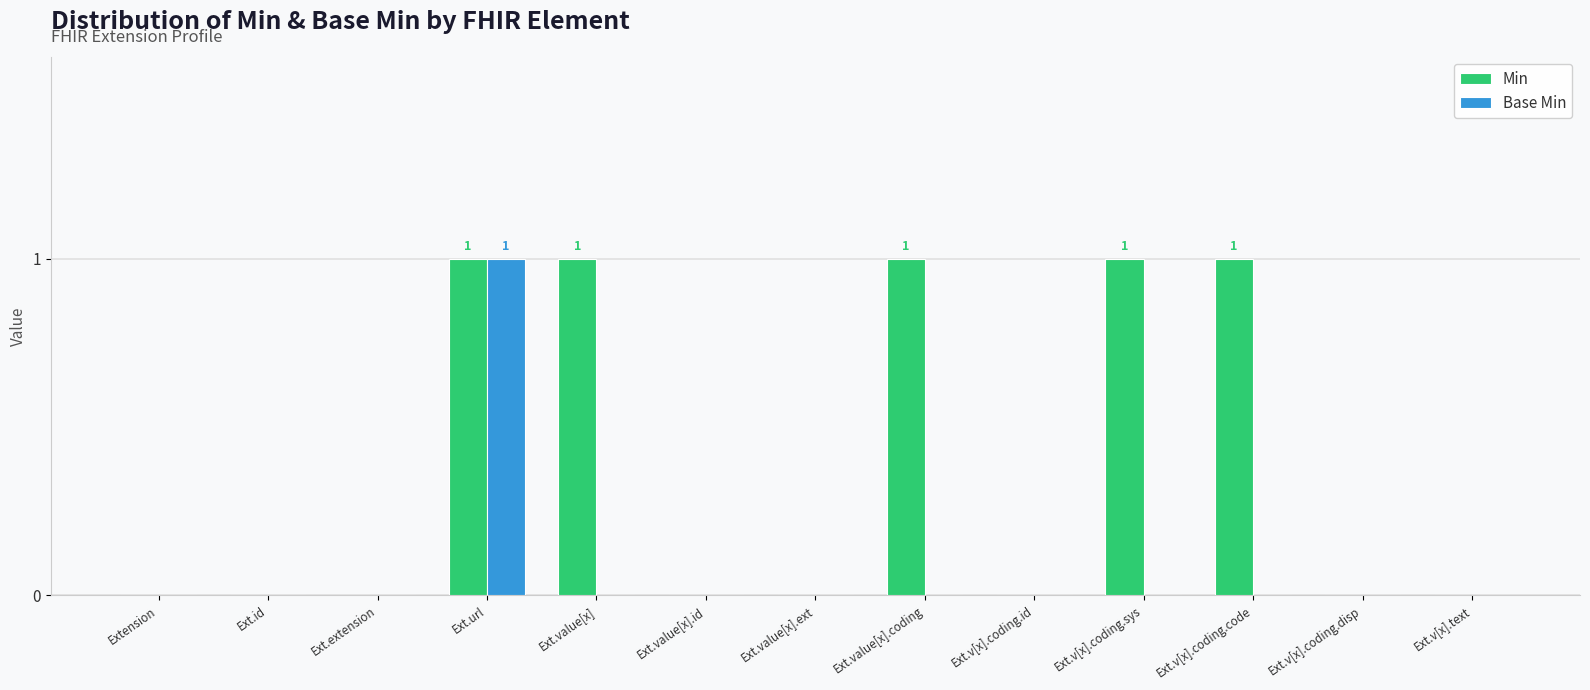

Is the value of Min at Ext.url greater than the value of Base Min at Ext.v[x].text?

Yes